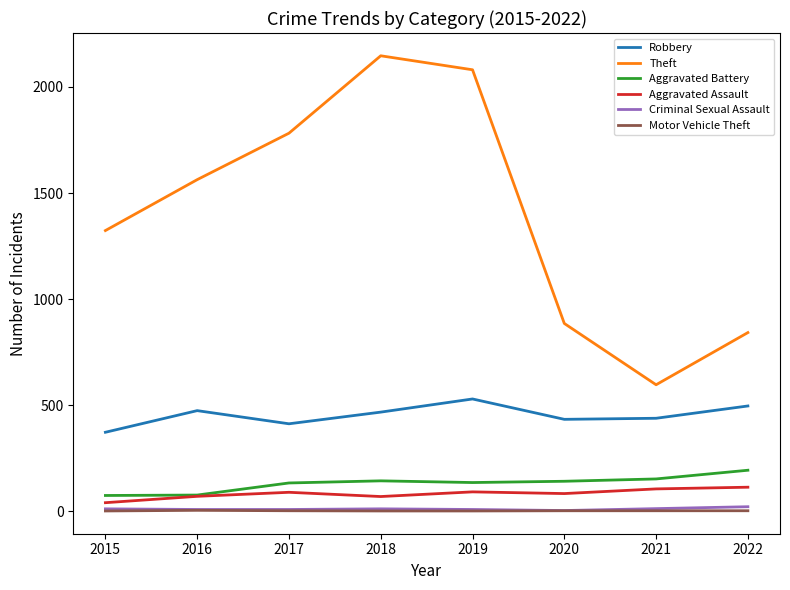

Which label corresponds to the largest value in the chart?

2018